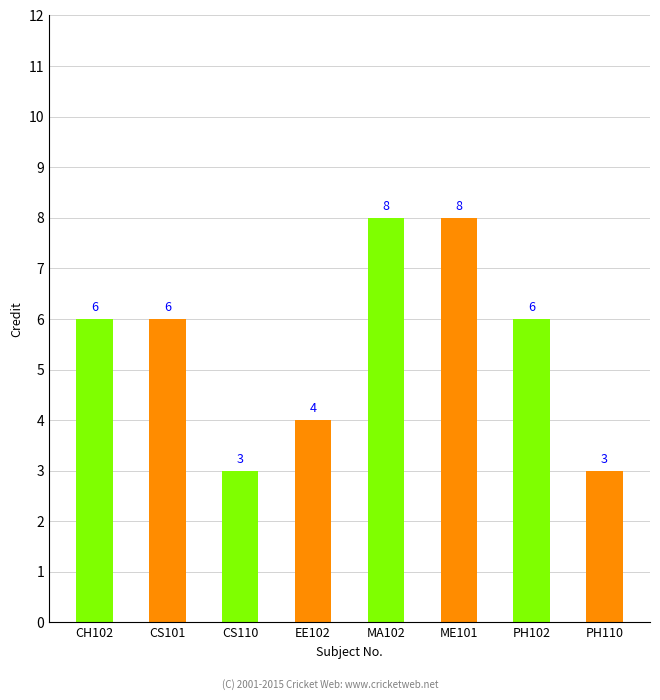

Reading left to right, list all the values displayed in this chart.

6	6	3	4	8	8	6	3